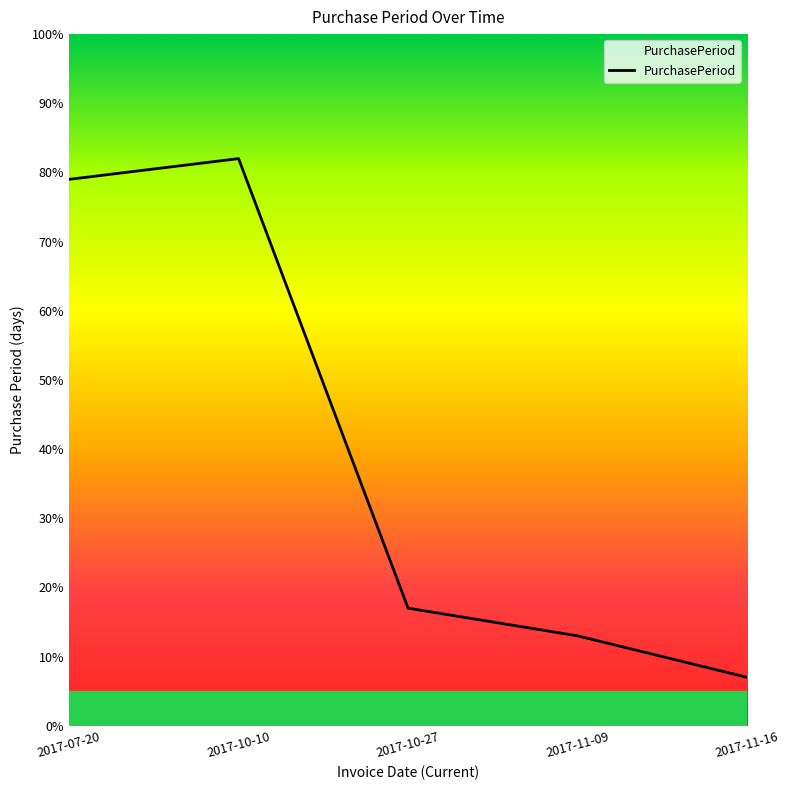

How many distinct data groups are displayed?

1